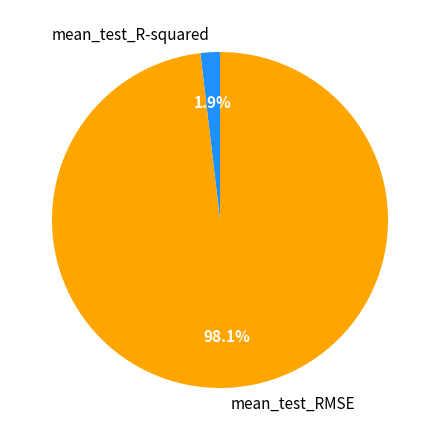

What percentage is the mean_test_R-squared slice, to the nearest percent?

2%